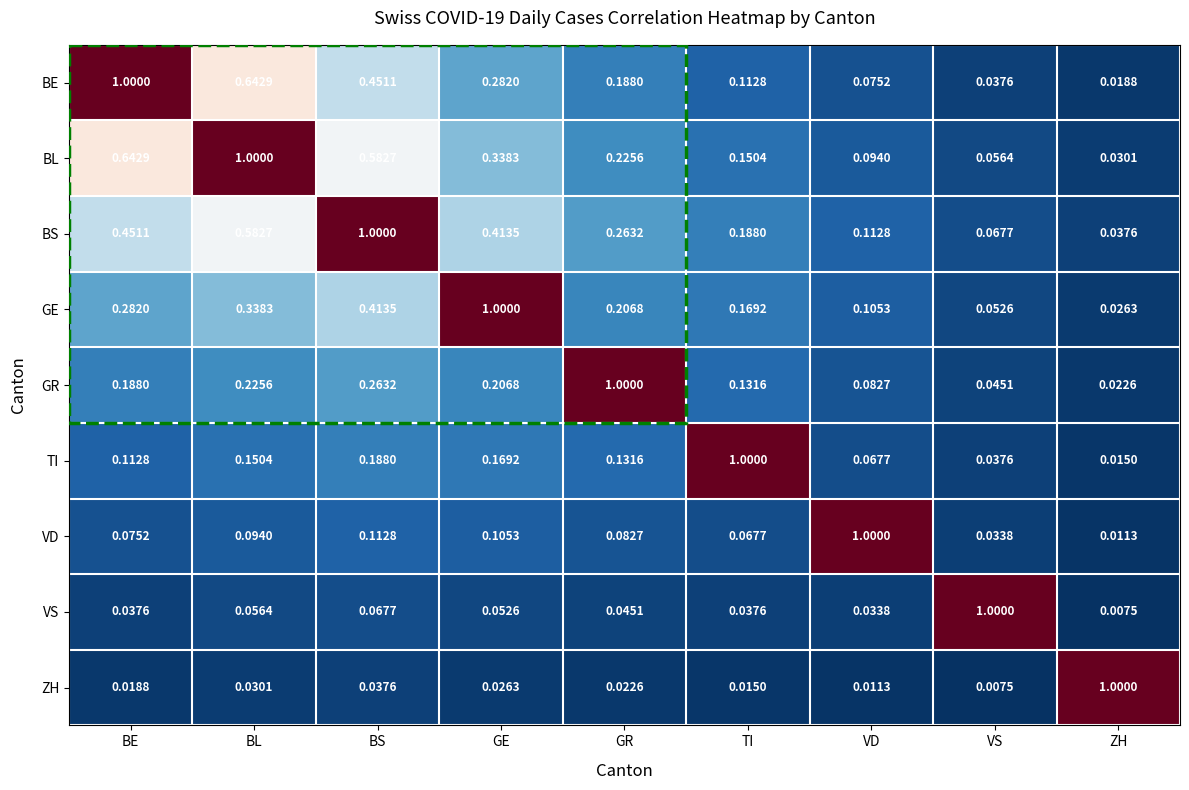

List the labels in order of GE value, smallest first.

ZH, VS, VD, TI, GR, BE, BL, BS, GE